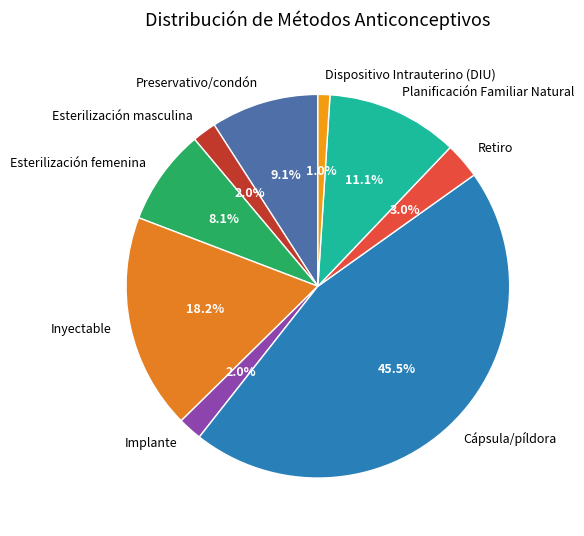

Which slice is the largest?

Cápsula/píldora